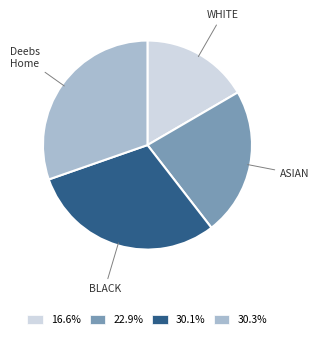

Does any single category account for the majority?

No